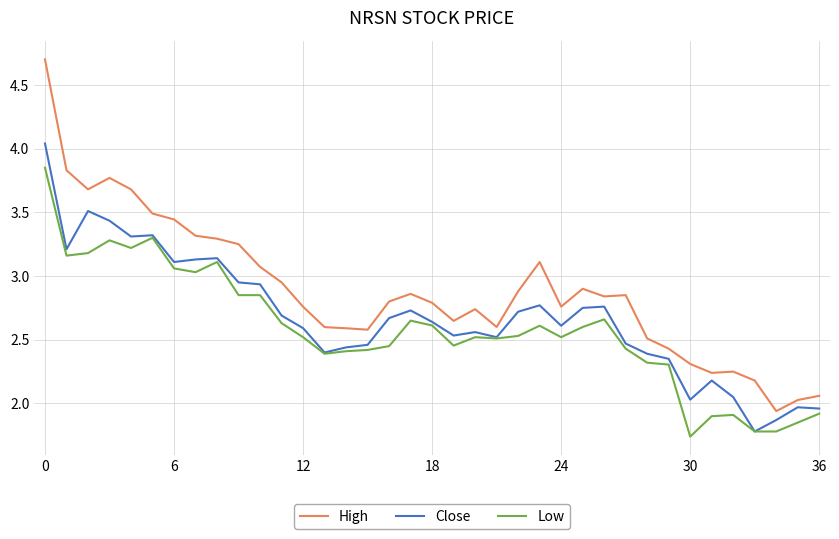

What is the maximum value for High?

4.7